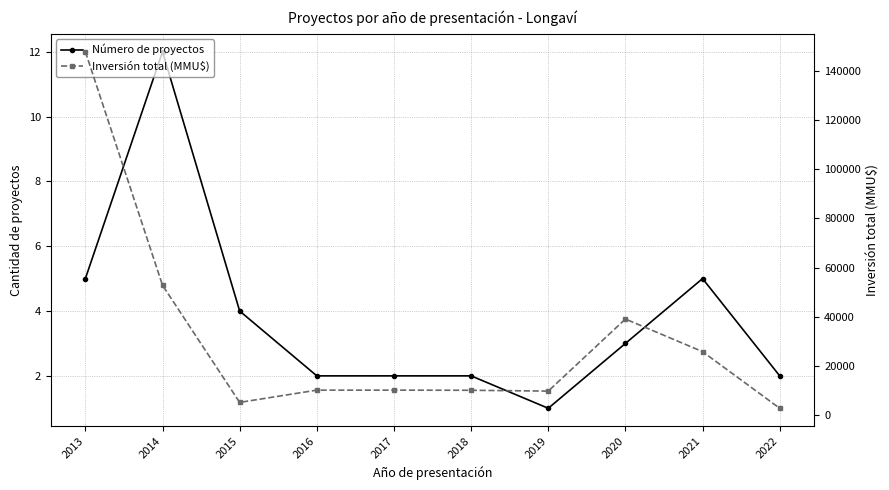

Is the value of Número de proyectos at 2013 greater than the value of Inversión total (MMU$) at 2018?

No